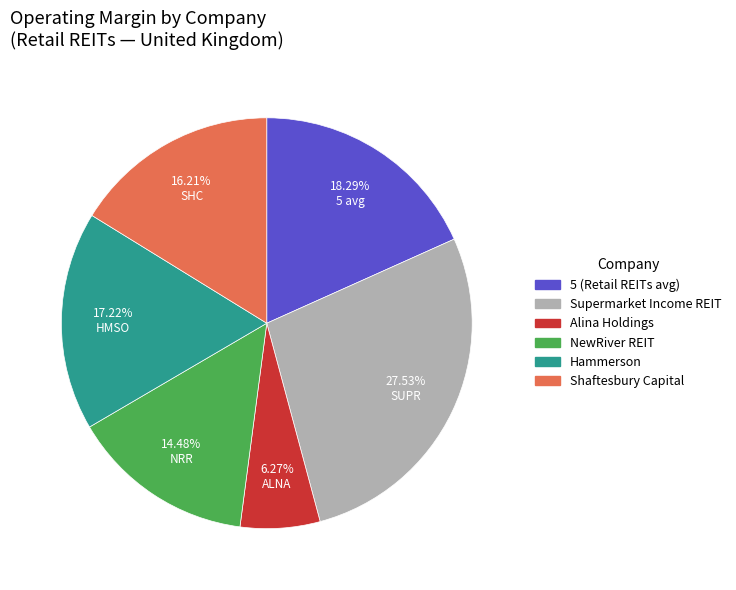

What percentage is the Supermarket Income REIT slice, to the nearest percent?

28%